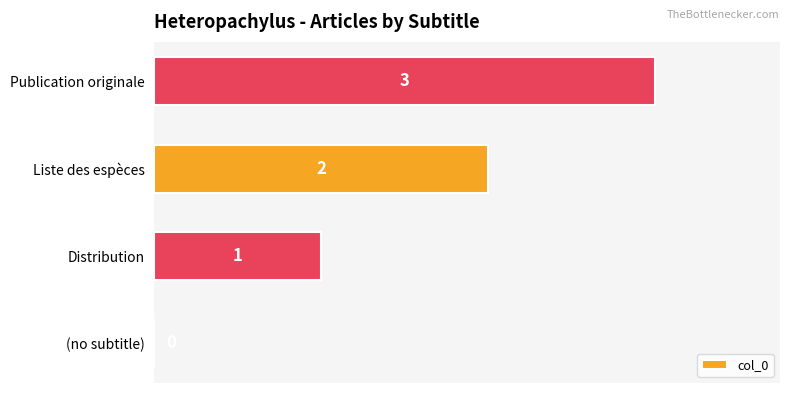

True or false: the data shows 2 at Publication originale.

False